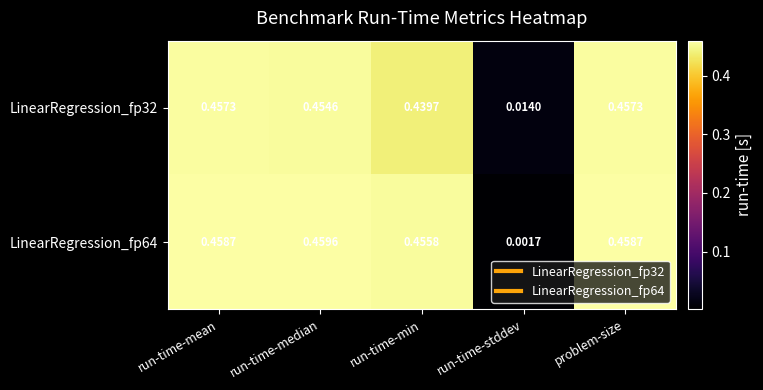

At which label is LinearRegression_fp32 closest to 0?

run-time-stddev